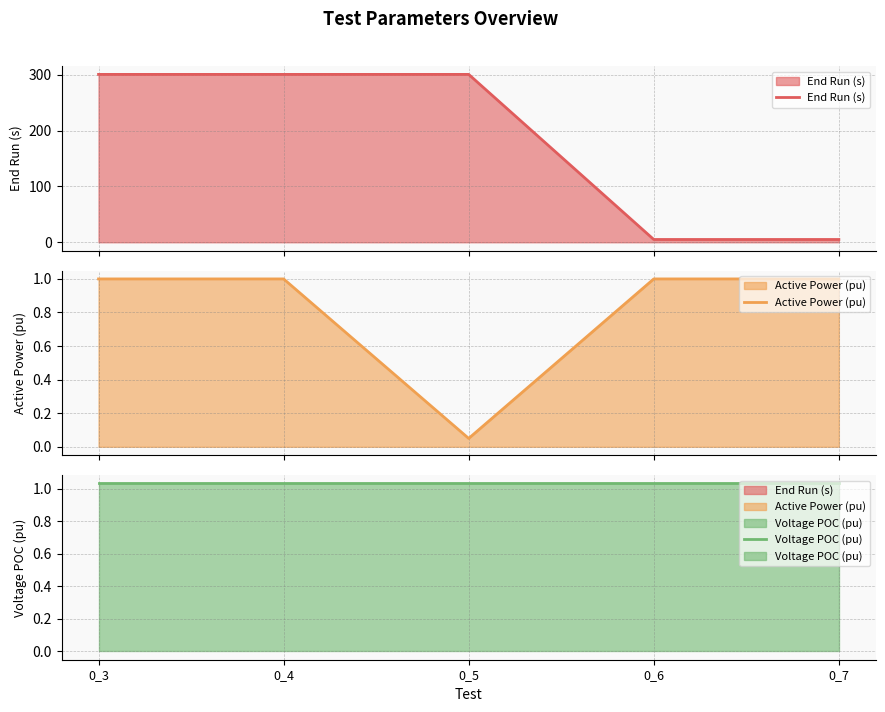

True or false: End Run (s) and Voltage POC (pu) intersect in this chart.

False